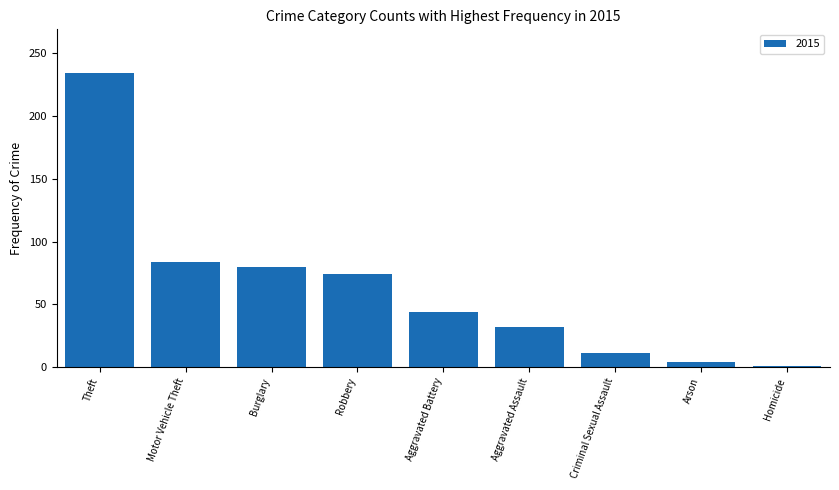

Where is the data nearest to the value 117?

Motor Vehicle Theft